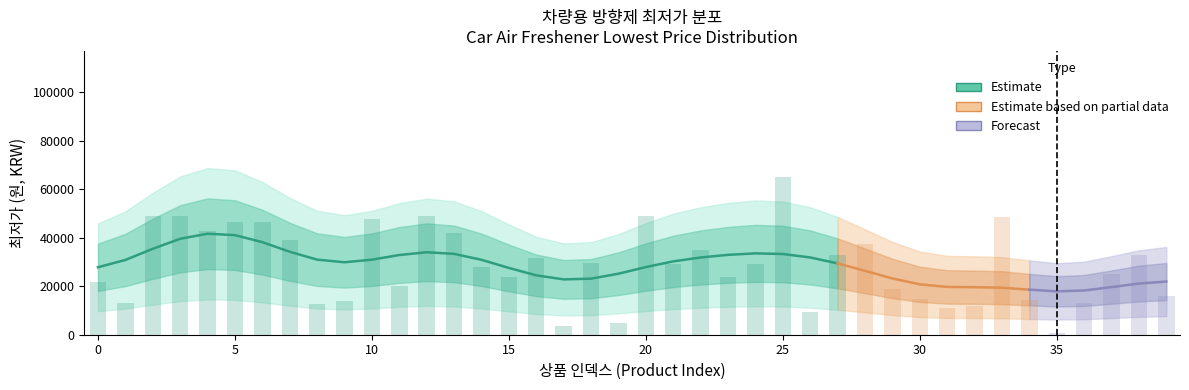

Reading left to right, what are all the values shown in this chart?

21880	12900	49000	48800	42720	46550	46500	39000	12600	13900	47510	19890	49000	41880	28000	23900	31800	3680	29750	4750	49000	29000	35030	23900	29290	65000	9480	33000	37500	18900	14900	10900	11700	48500	14200	860	13000	24900	33000	15900